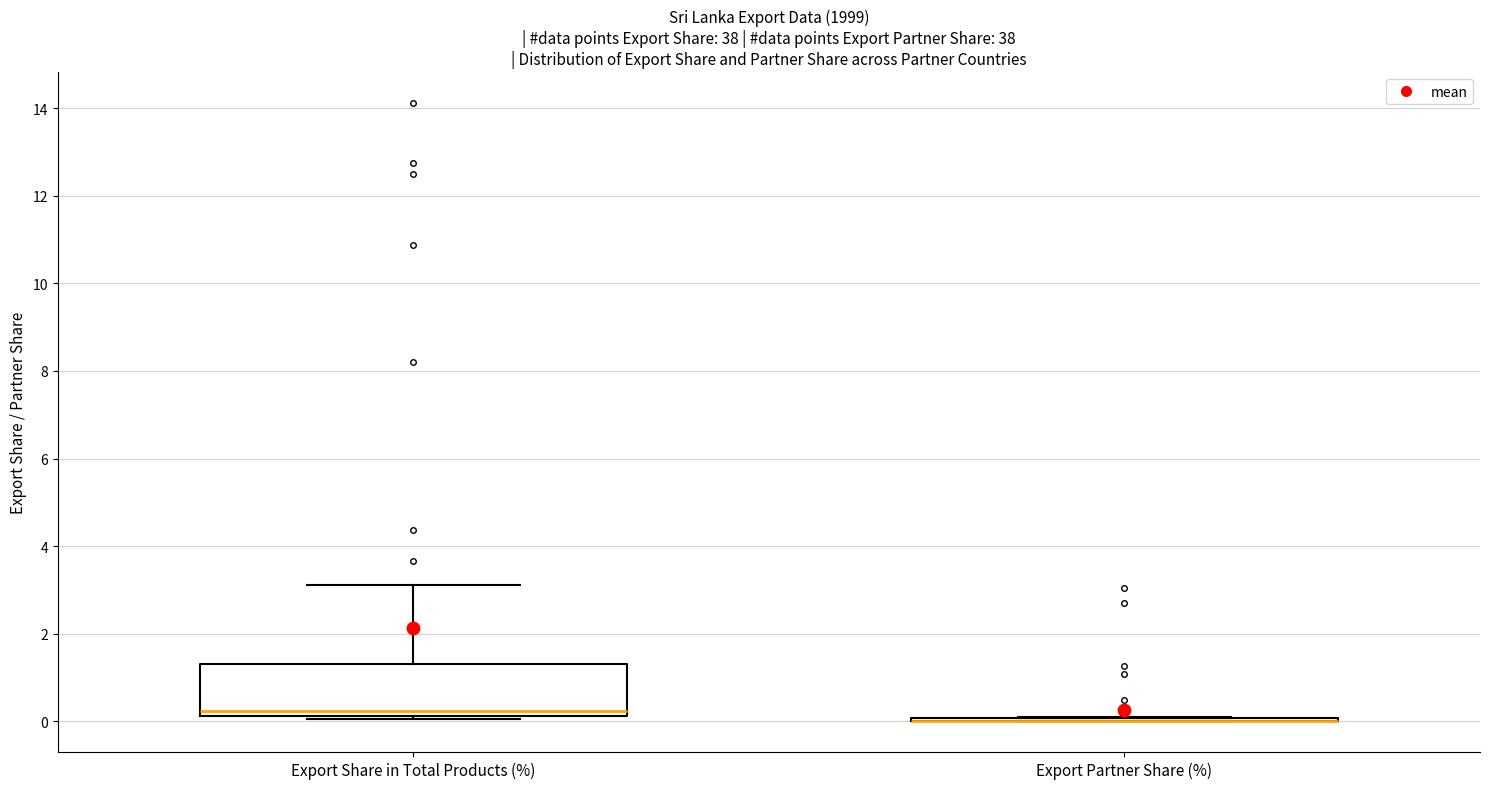

Reading left to right, transcribe this box plot: for each box, give where its median line is, the range the box spans, and where its two whiskers end, as read against the y-axis. The values are not printed on the chart, so give them approximately, as read against the axis.

Export Share in Total Products (%): median 0.2 (just above the box's lower edge), box 0.2 to 1.4, whiskers 0.0 to 3.2
Export Partner Share (%): box collapsed to a line at 0.0, whiskers 0.0 to 0.0